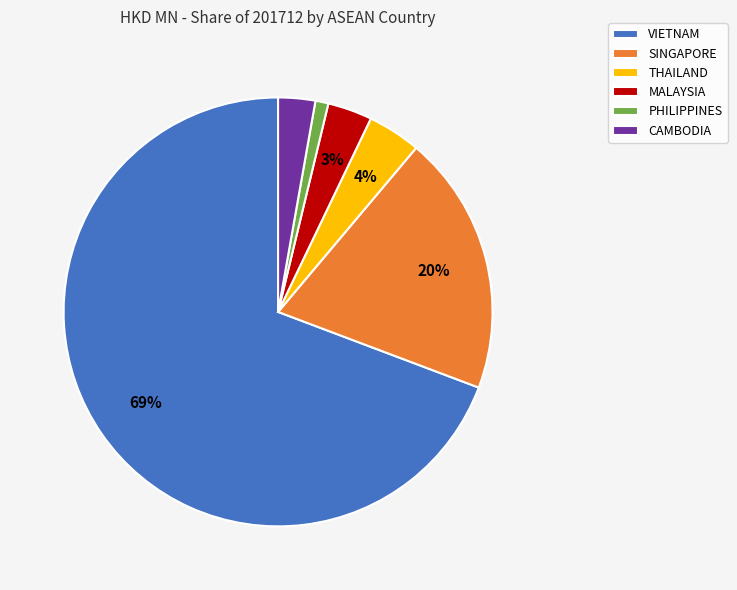

Do PHILIPPINES and MALAYSIA together represent more than half of the pie?

No